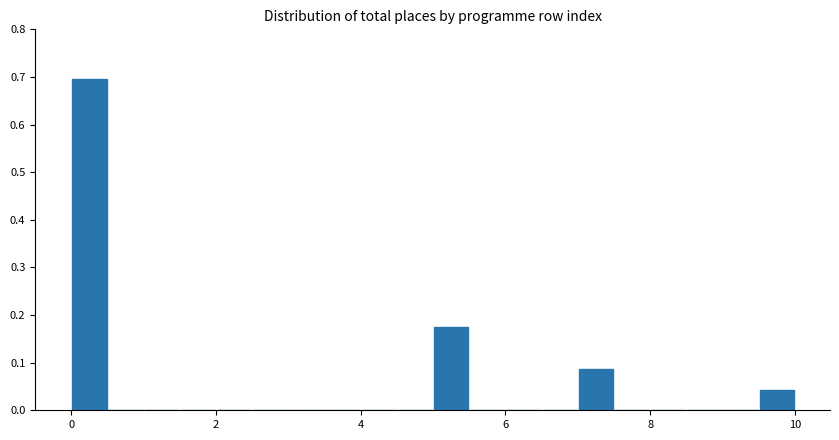

Around what value on the x-axis is the tallest bar? Give the approximate position of its centre, as read against the axis.

0.2